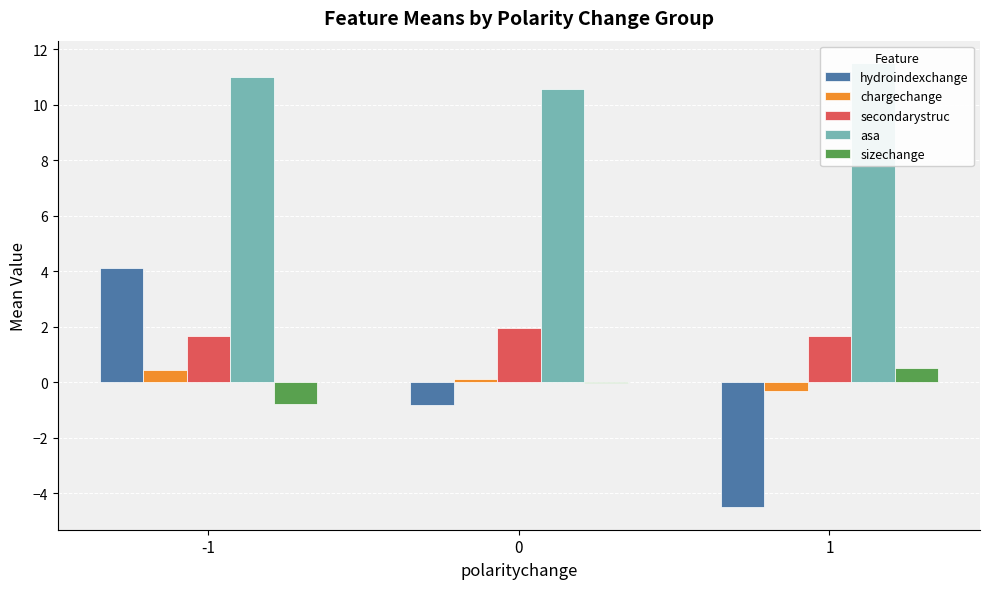

Reading left to right, extract all data points from this chart.

hydroindexchange: 4.1	-0.8	-4.5
chargechange: 0.4	0.1	-0.3
secondarystruc: 1.7	2.0	1.7
asa: 11.0	10.6	11.5
sizechange: -0.8	-0.0	0.5